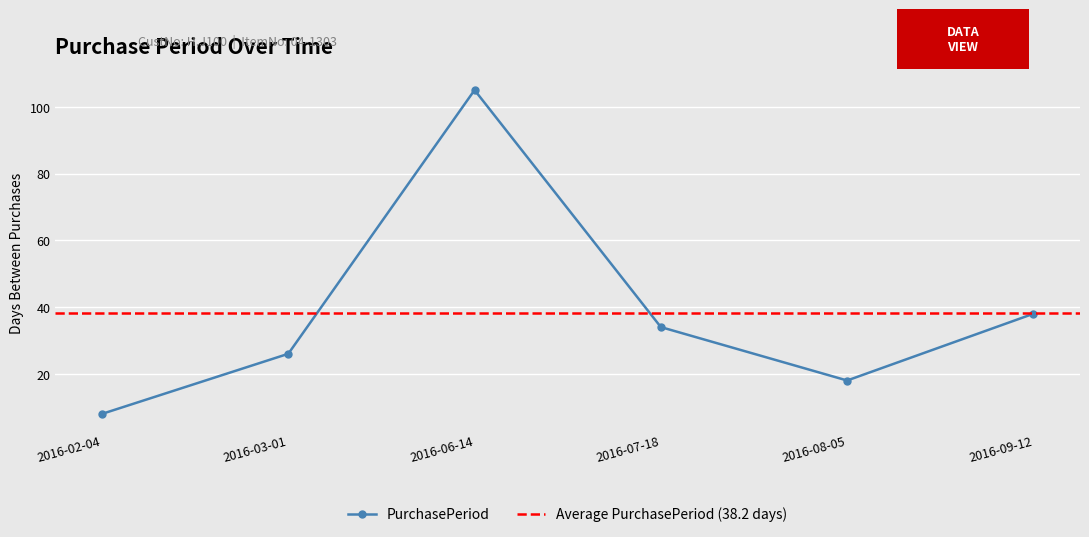

Rank the categories by value from lowest to highest.

2016-02-04, 2016-08-05, 2016-03-01, 2016-07-18, 2016-09-12, 2016-06-14